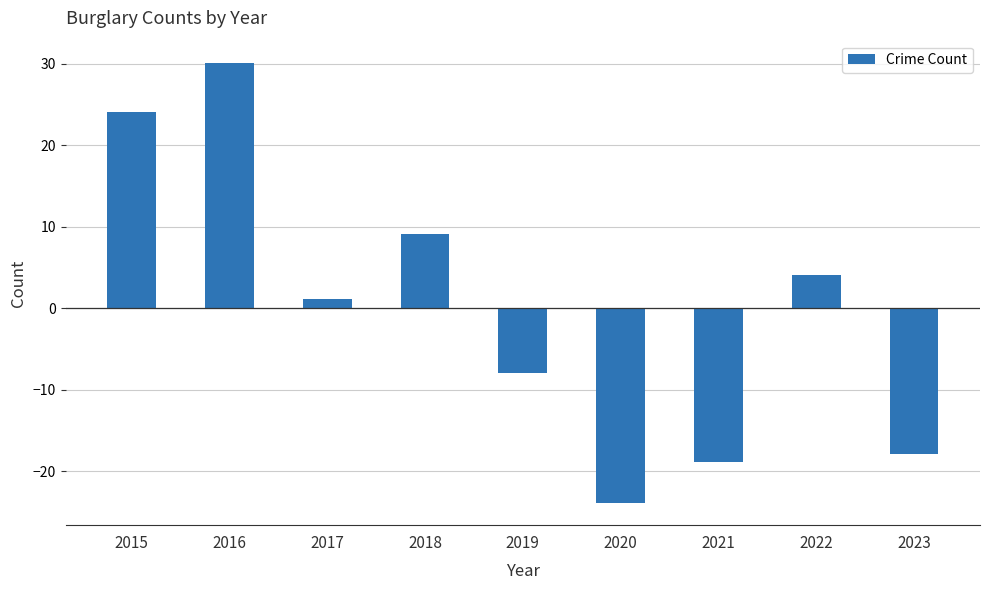

The chart shows a value of -23.9 at 2020. True or false?

True